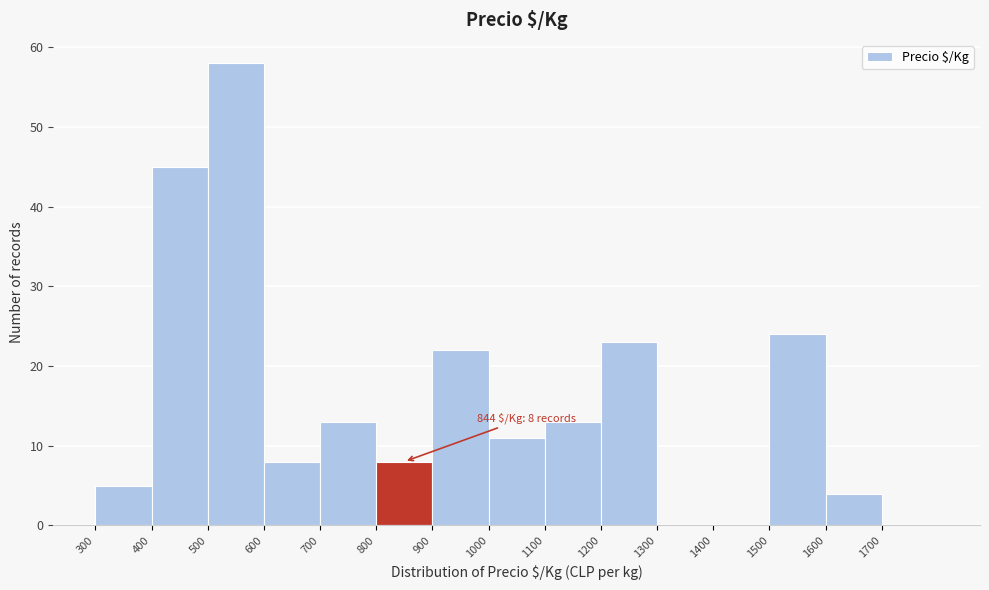

Over which range of the x-axis is the bar tallest?

500 to 600